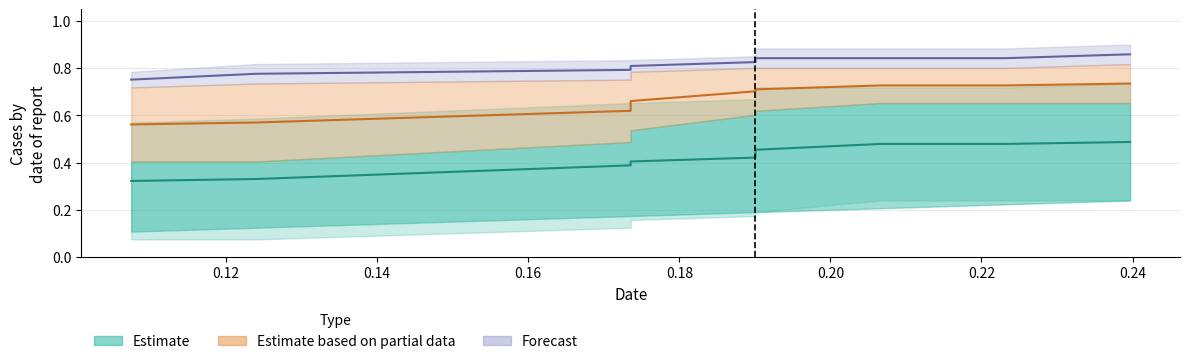

Is this an area chart (filled region under the line)?

No